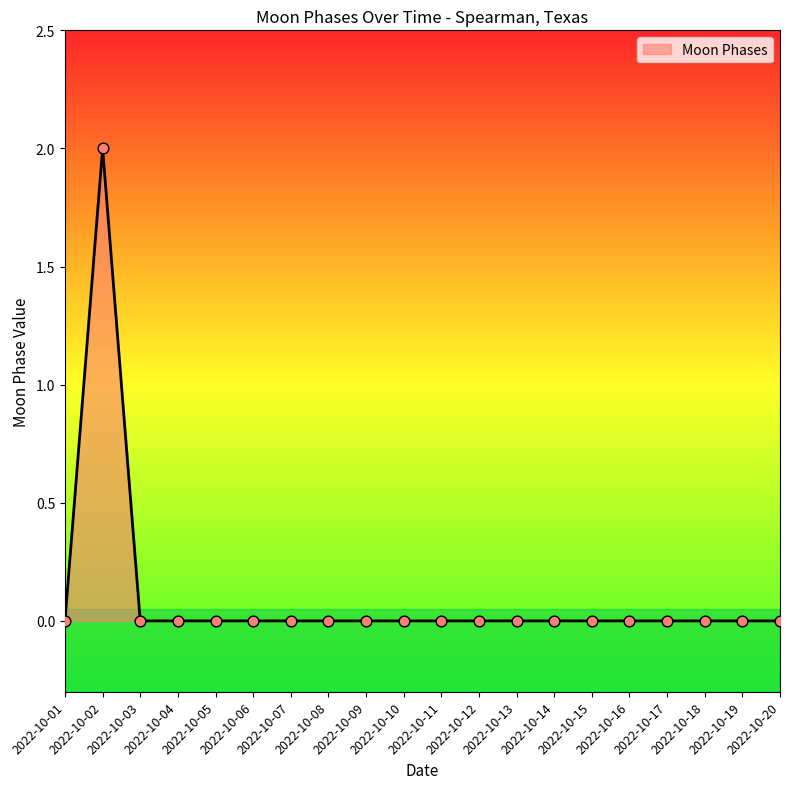

How many lines are shown in the chart?

1